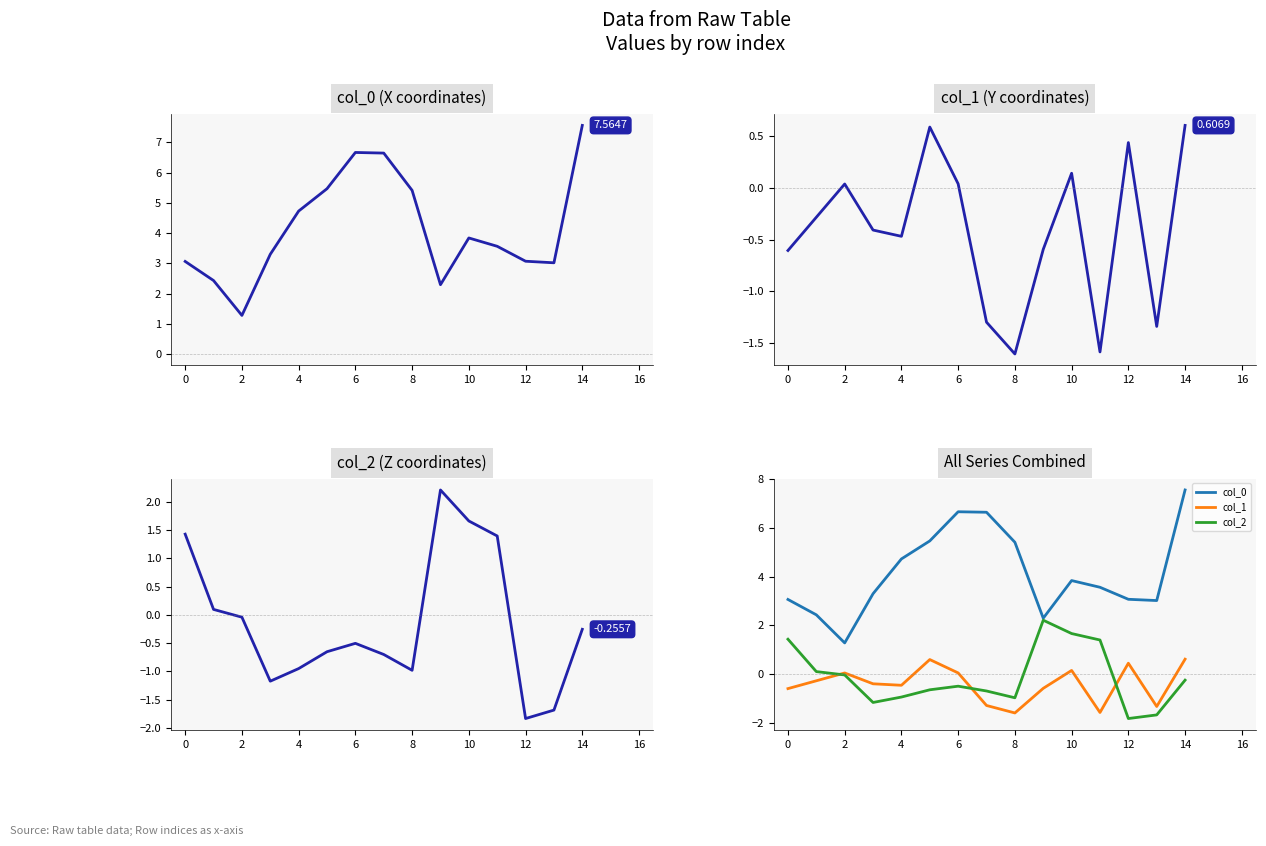

What is the highest value of the col_1 series?

0.6